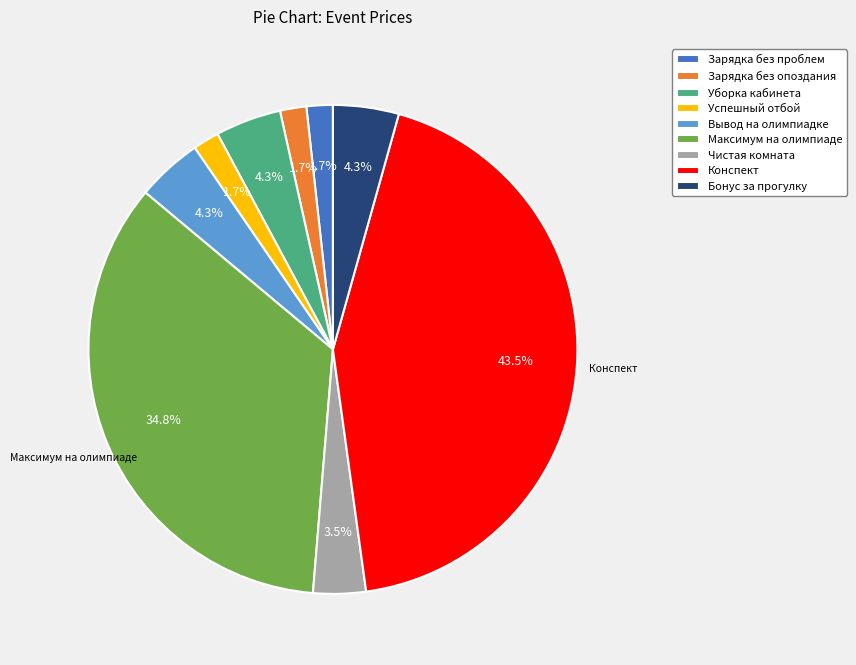

Is there a majority slice in this chart?

No